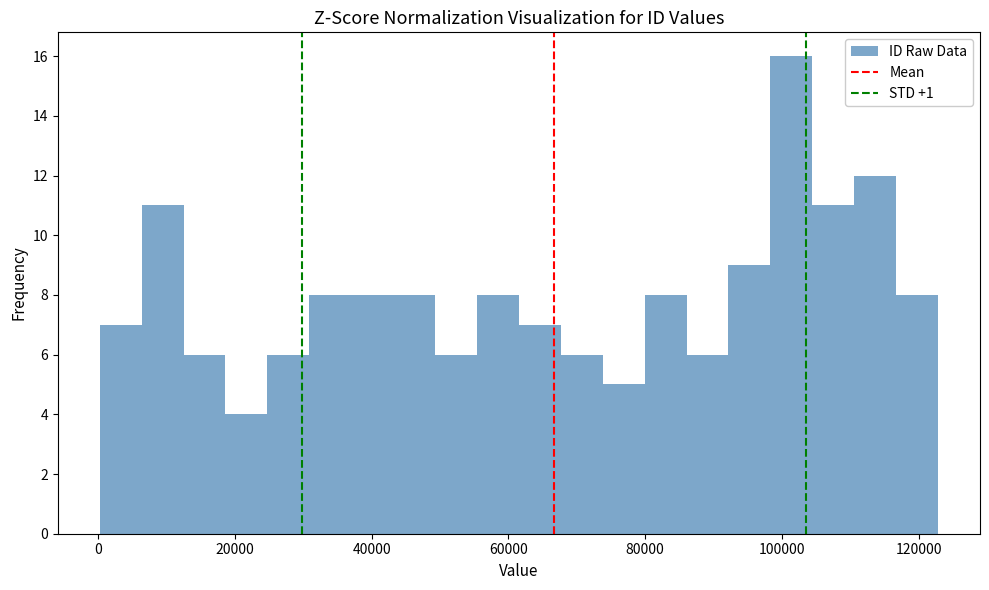

Read against the x-axis, roughly where is the centre of the tallest bar?

102000